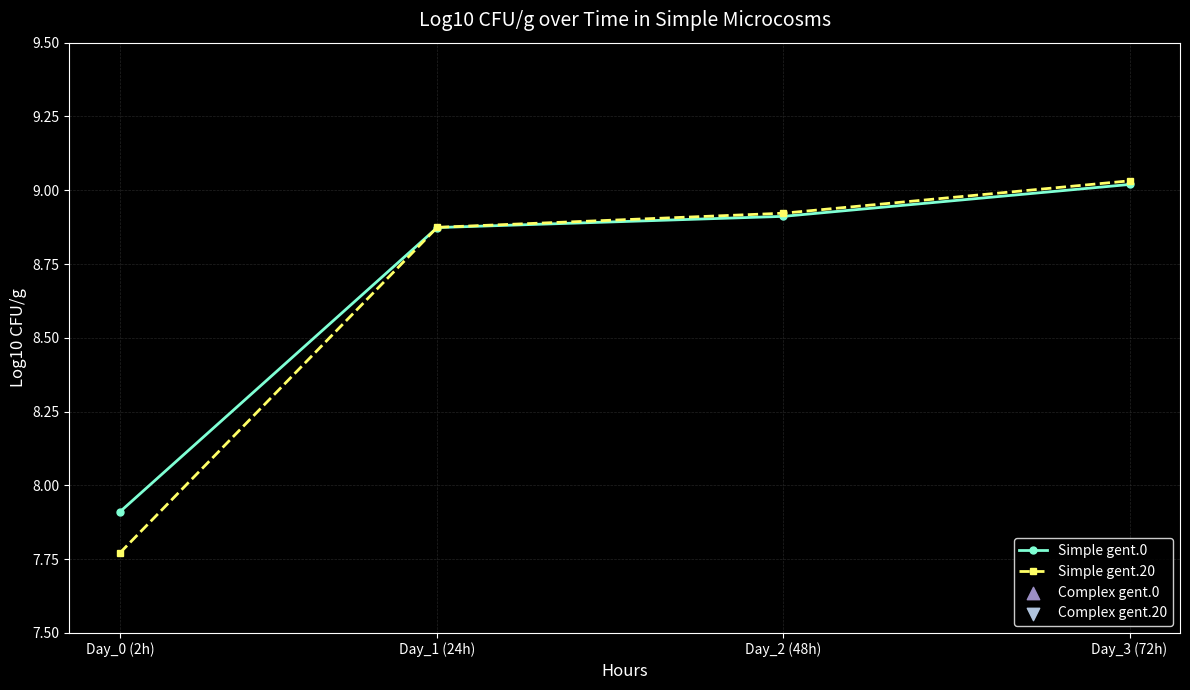

At how many categories does at least one series exceed 8?

3